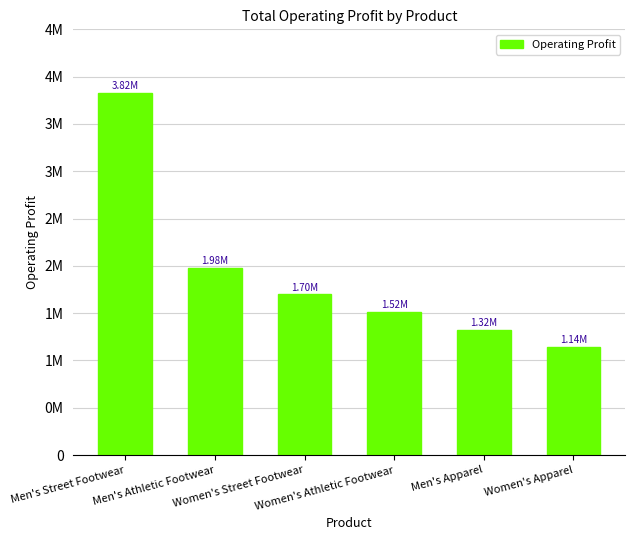

Reading left to right, list all the values displayed in this chart.

Men's Street Footwear=3823000	Men's Athletic Footwear=1982625	Women's Street Footwear=1697624	Women's Athletic Footwear=1517124	Men's Apparel=1324500	Women's Apparel=1141375